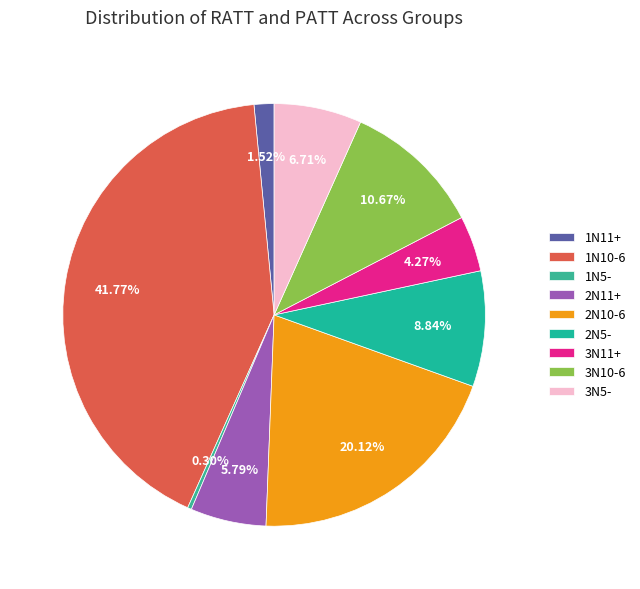

Rank the categories by value from highest to lowest.

1N10-6, 2N10-6, 3N10-6, 2N5-, 3N5-, 2N11+, 3N11+, 1N11+, 1N5-